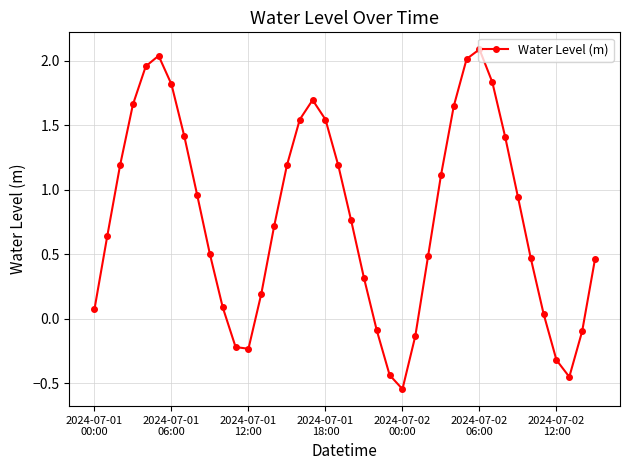

What is the greatest value displayed?

2.1